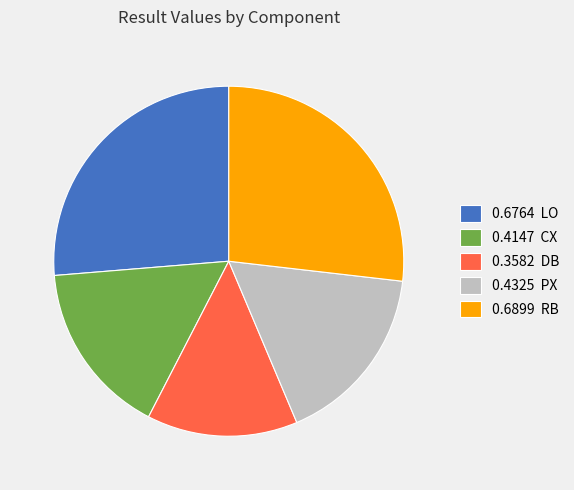

Rank the categories by value from lowest to highest.

0.3582 DB, 0.4147 CX, 0.4325 PX, 0.6764 LO, 0.6899 RB